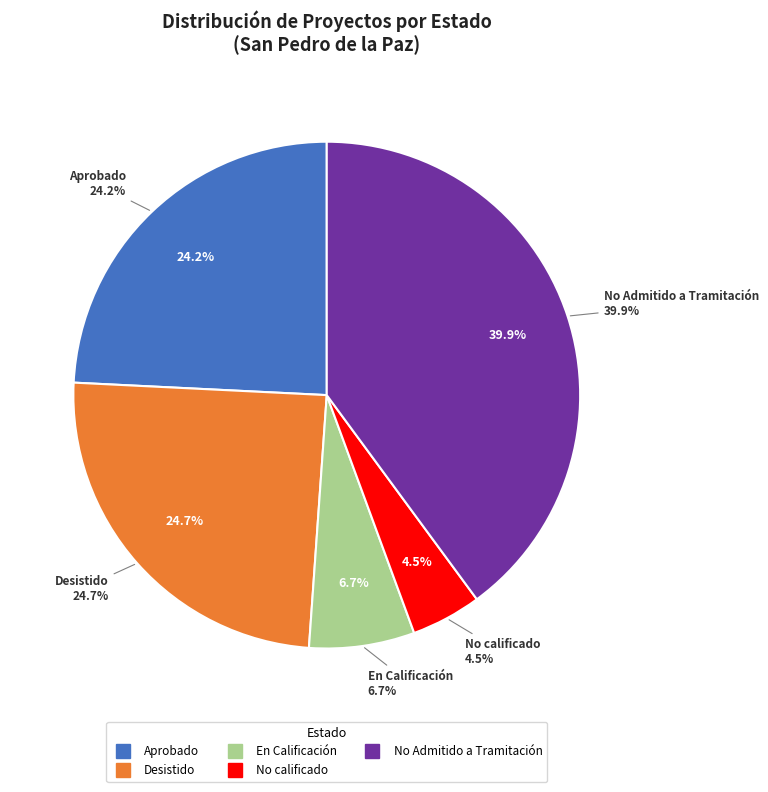

Which has a higher value, Aprobado or No Admitido a Tramitación?

No Admitido a Tramitación